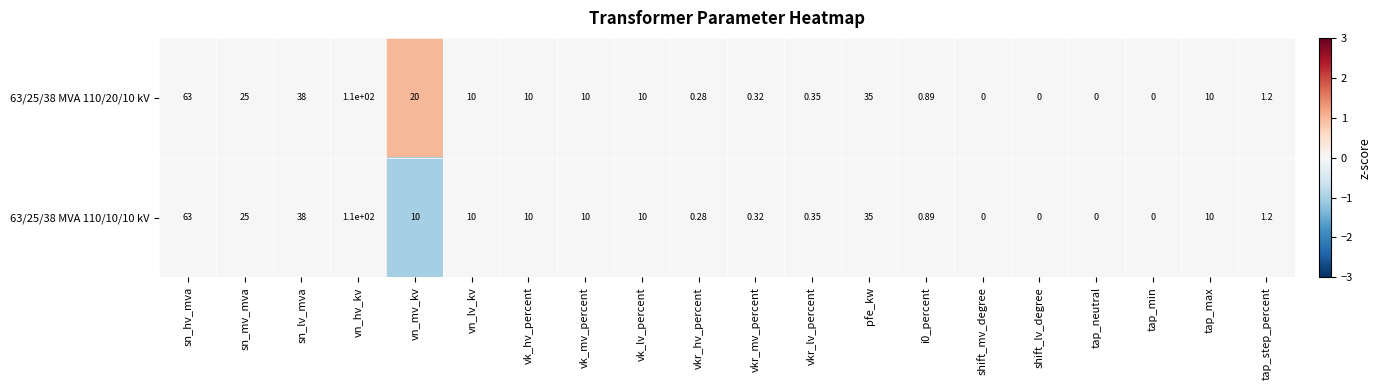

At which category is the sum across all series the highest?

vn_hv_kv